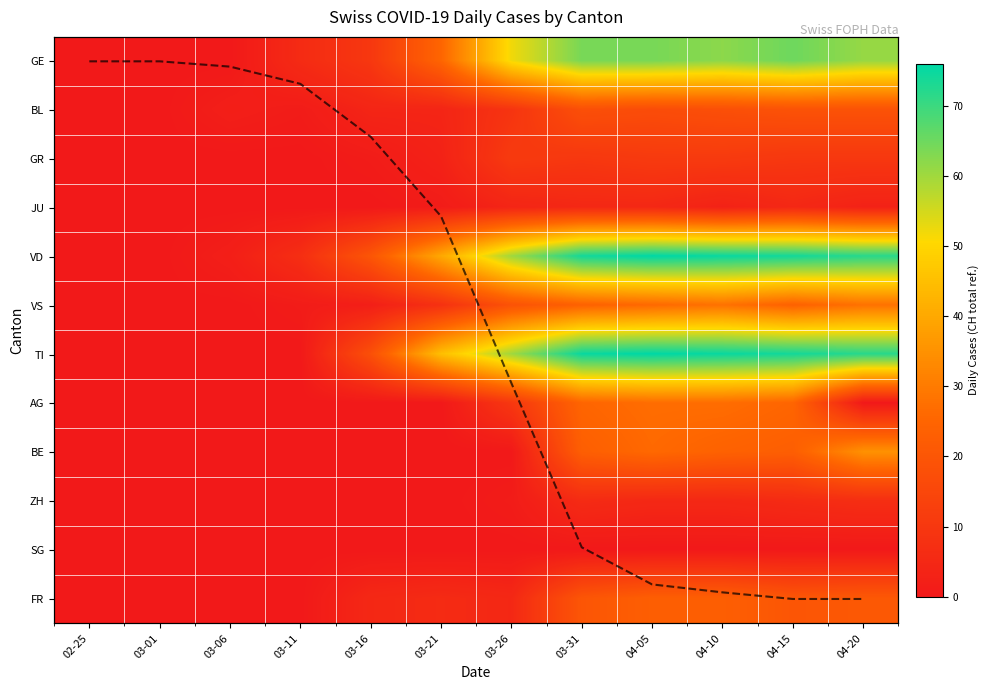

The value of JU at 03-11 is -1.8. True or false?

False